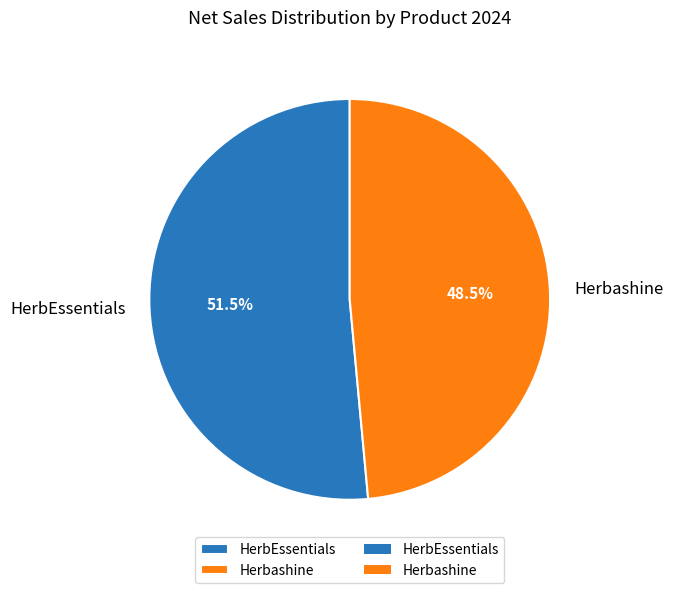

The Herbashine slice represents 61% of the pie. True or false?

False